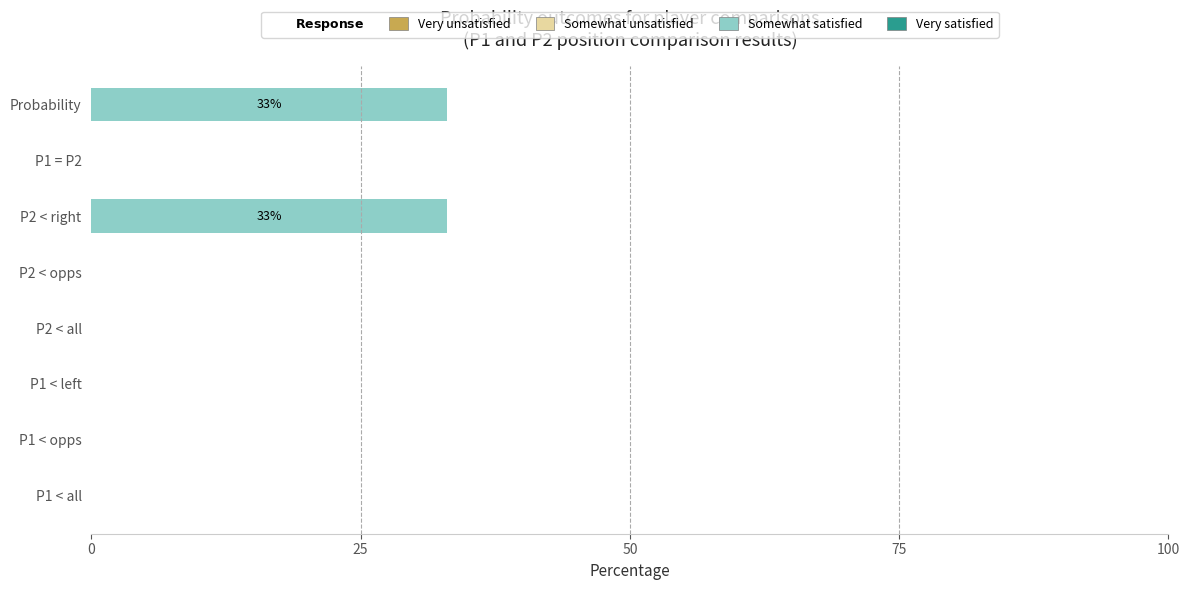

Between P1 < opps and Probability, which is larger?

Probability